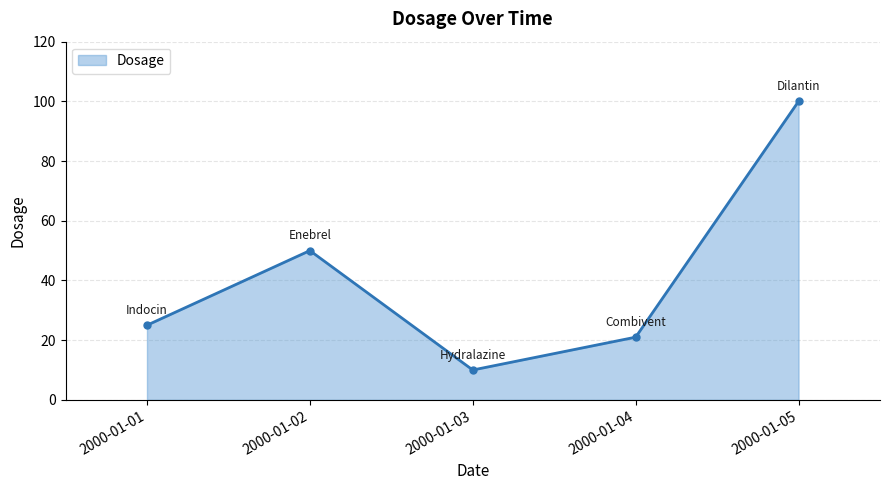

What is the maximum value shown in the chart?

100